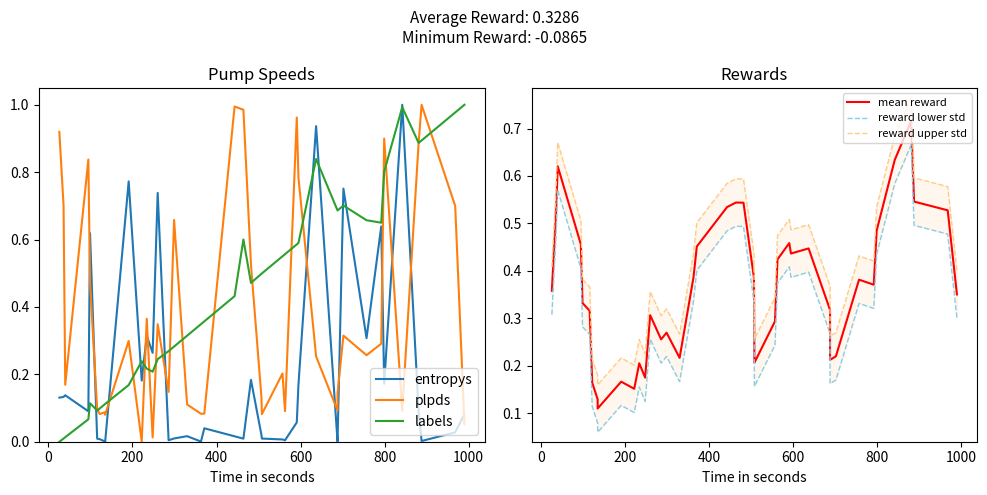

How many series are shown in this chart?

6